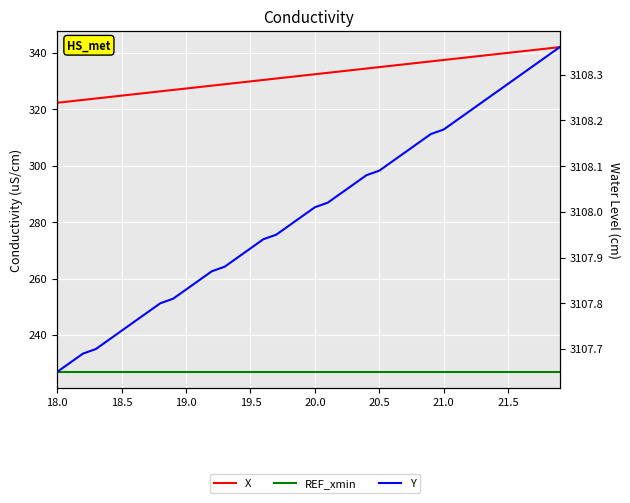

What is the maximum value for Y?

3108.4